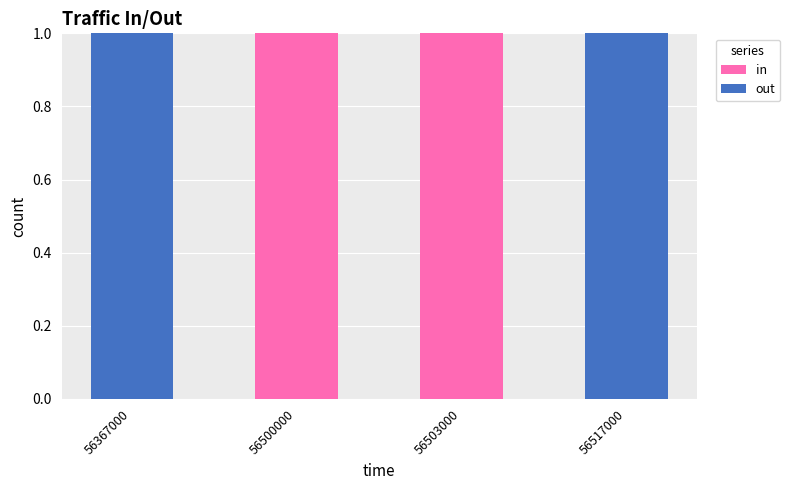

The value of in at 56503000 is 1. True or false?

True